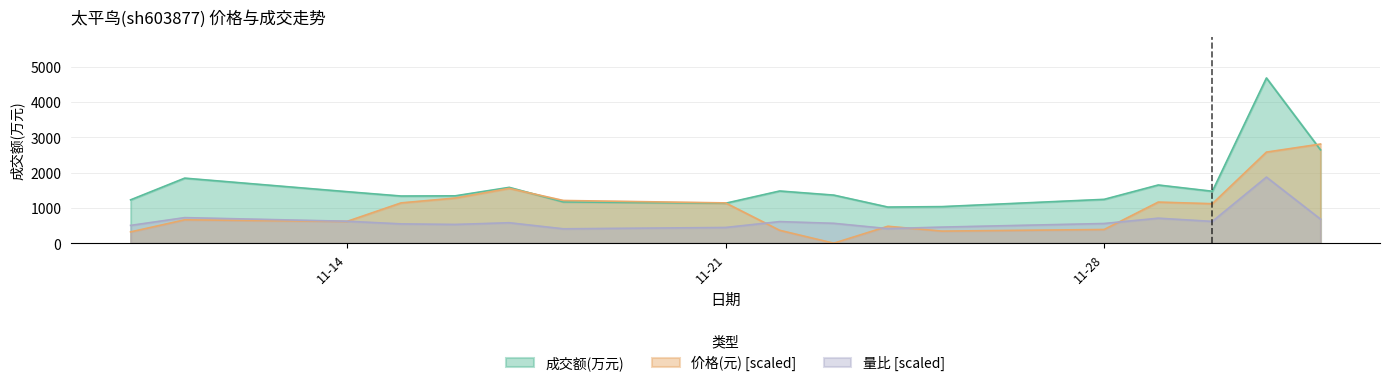

What are all the series names shown in the legend?

成交额(万元), 价格(元) [scaled], 量比 [scaled]